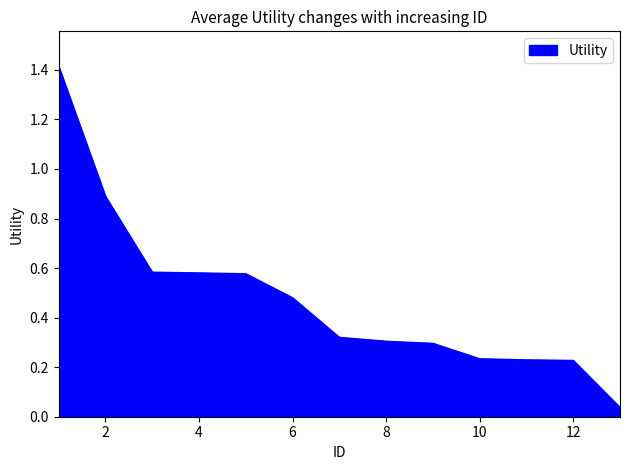

What is the difference between the maximum and minimum values?

1.4